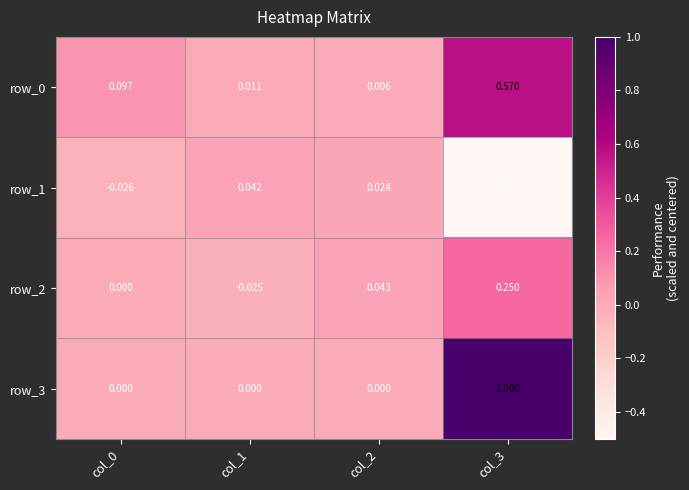

How many values in row_1 are above zero?

2